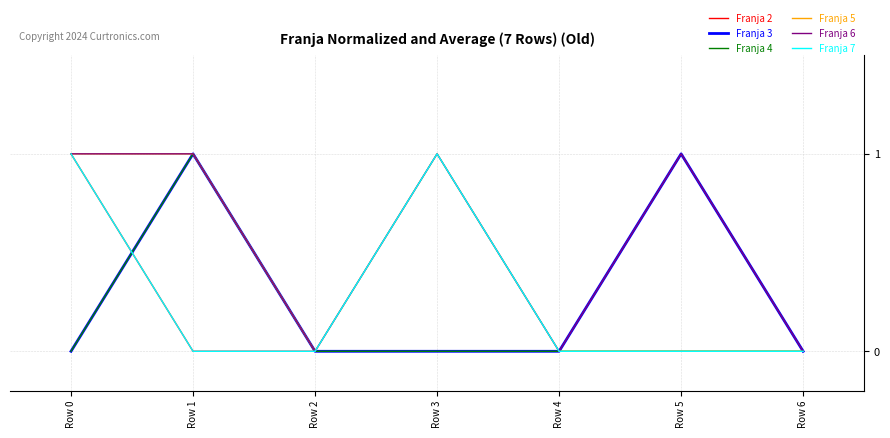

Which series has the largest total across all categories?

Franja 6